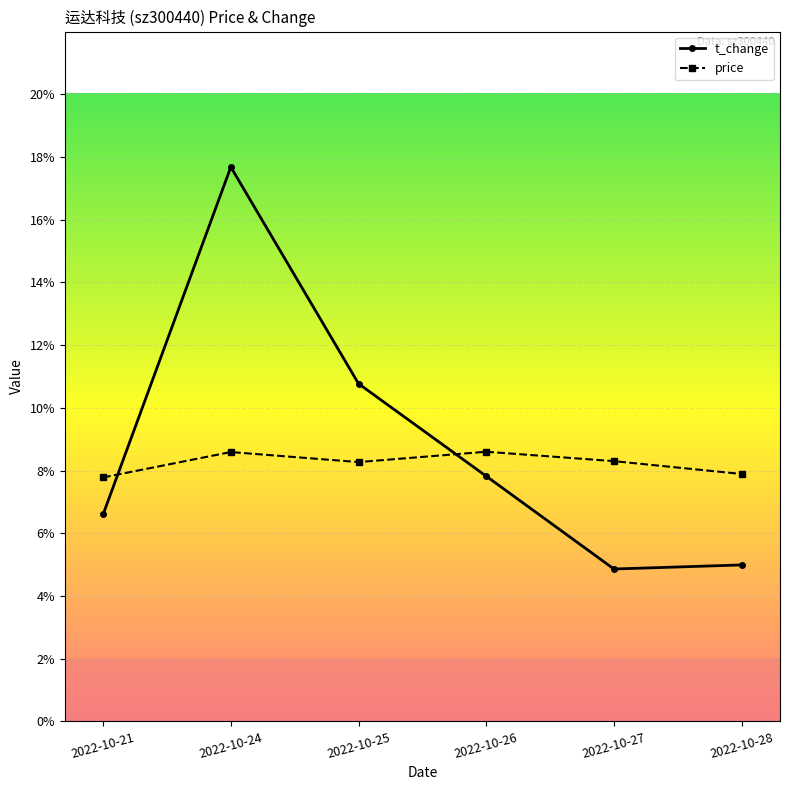

How many times do t_change and price cross each other?

2